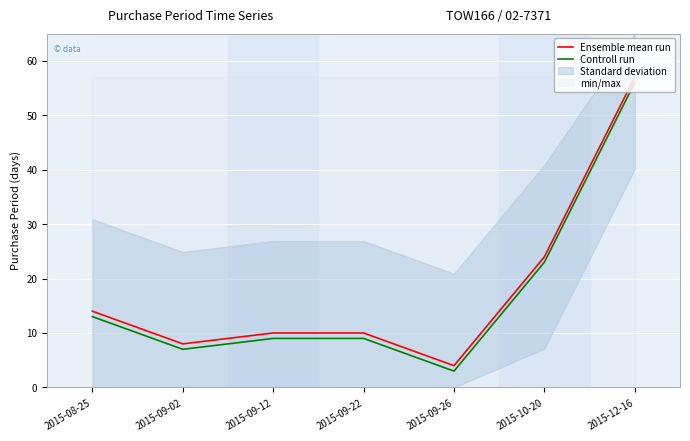

The Ensemble mean run series shows 39 at 2015-12-16. True or false?

False